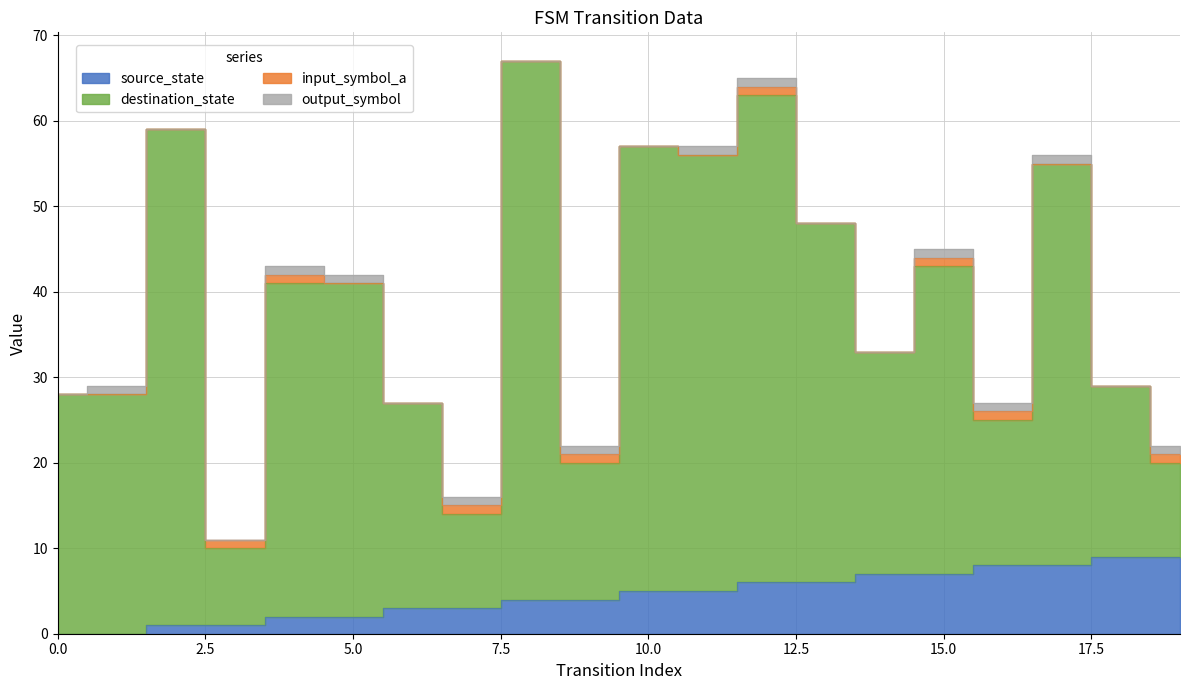

True or false: destination_state and source_state cross at least once.

False